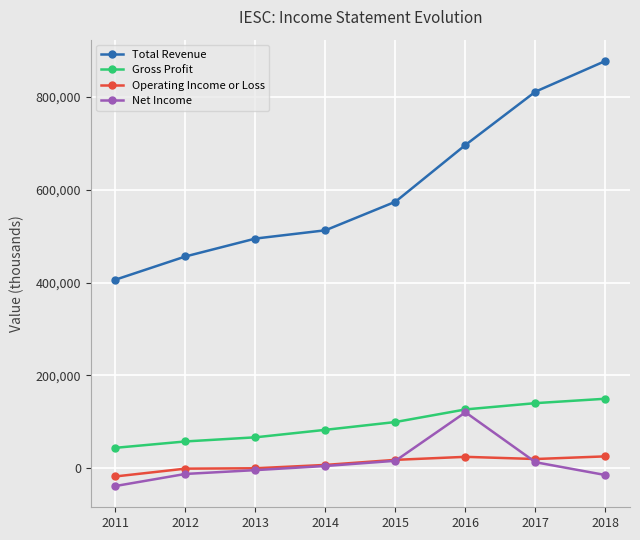

Which series has the largest total across all categories?

Total Revenue